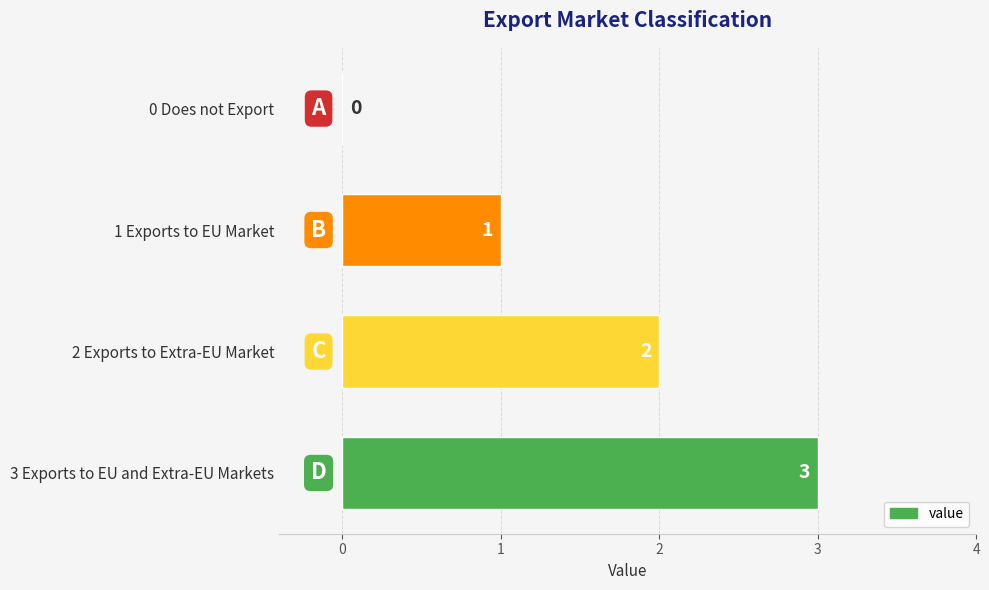

The value at 0 Does not Export is 0. True or false?

True